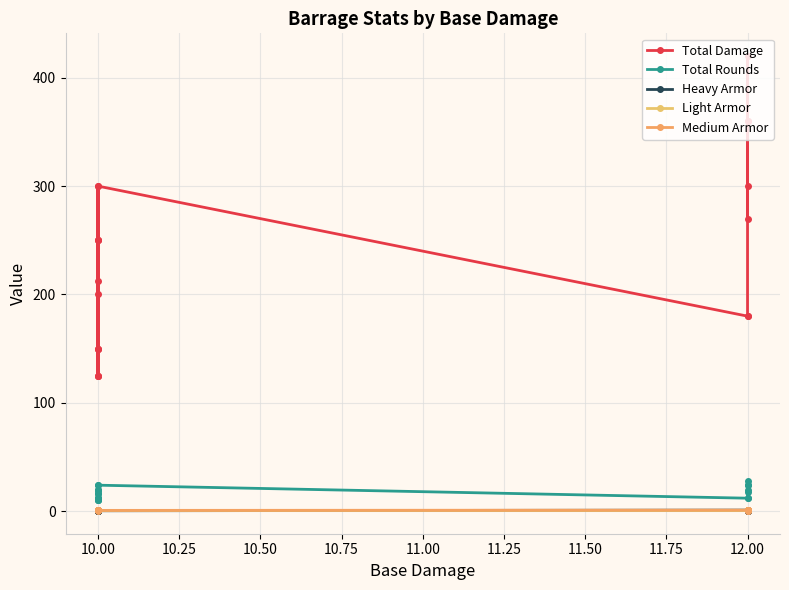

How many data points in Total Rounds are less than 18?

10